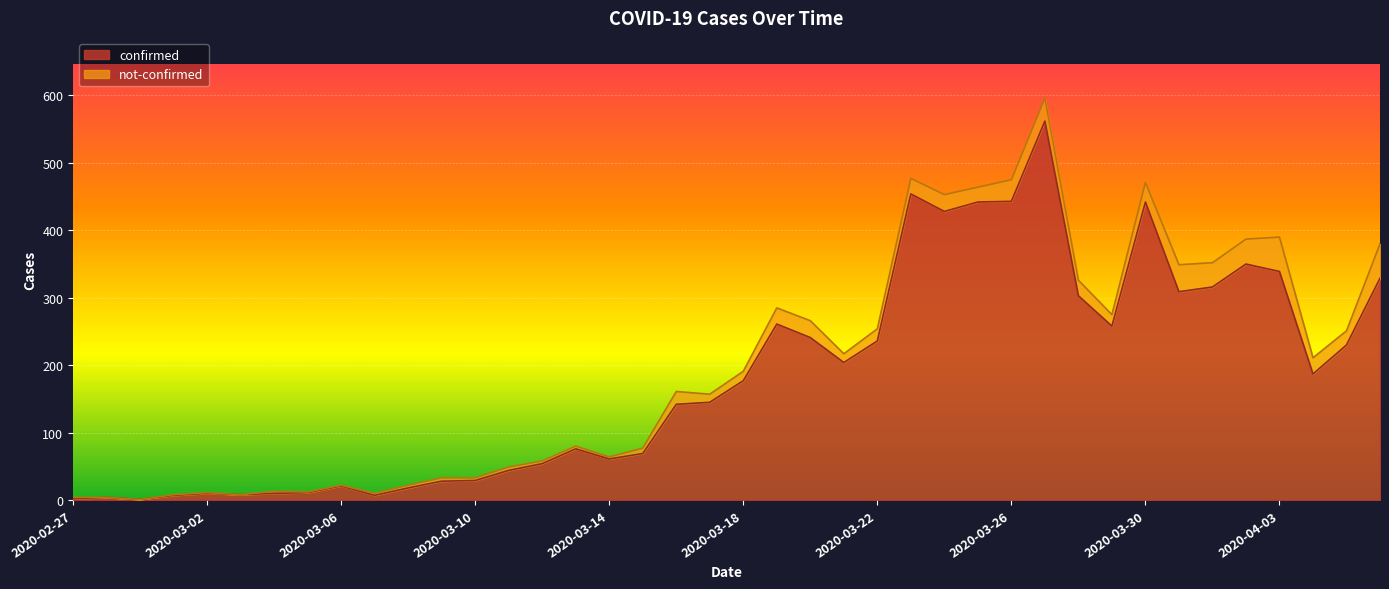

Reading right to left, list all the values displayed in this chart.

2020-04-06=329	2020-04-05=230	2020-04-04=187	2020-04-03=339	2020-04-02=350	2020-04-01=316	2020-03-31=309	2020-03-30=442	2020-03-29=258	2020-03-28=303	2020-03-27=562	2020-03-26=443	2020-03-25=442	2020-03-24=428	2020-03-23=454	2020-03-22=236	2020-03-21=204	2020-03-20=241	2020-03-19=261	2020-03-18=177	2020-03-17=145	2020-03-16=142	2020-03-15=69	2020-03-14=61	2020-03-13=76	2020-03-12=54	2020-03-11=44	2020-03-10=29	2020-03-09=28	2020-03-08=18	2020-03-07=7	2020-03-06=21	2020-03-05=11	2020-03-04=10	2020-03-03=8	2020-03-02=10	2020-03-01=7	2020-02-29=1	2020-02-28=4	2020-02-27=2